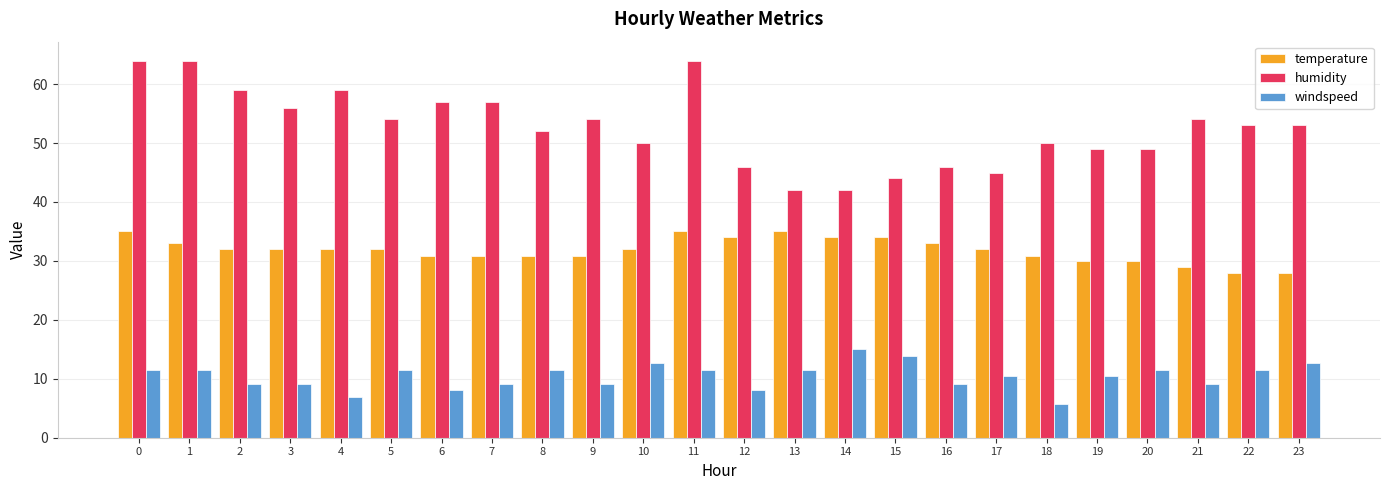

What are all the series names shown in the legend?

temperature, humidity, windspeed